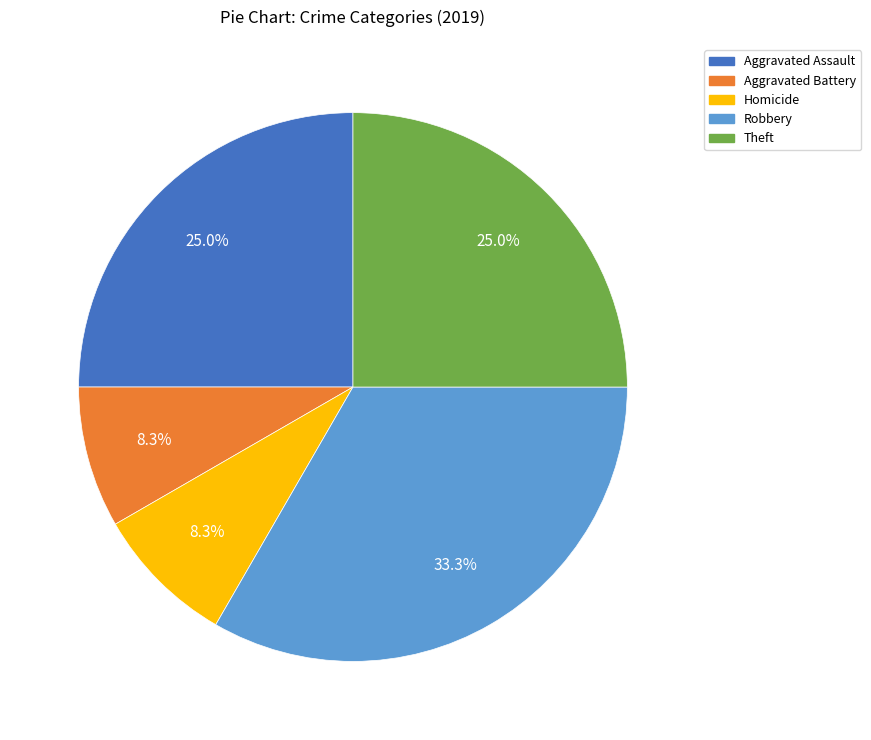

Is there any slice that represents more than half of the pie?

No